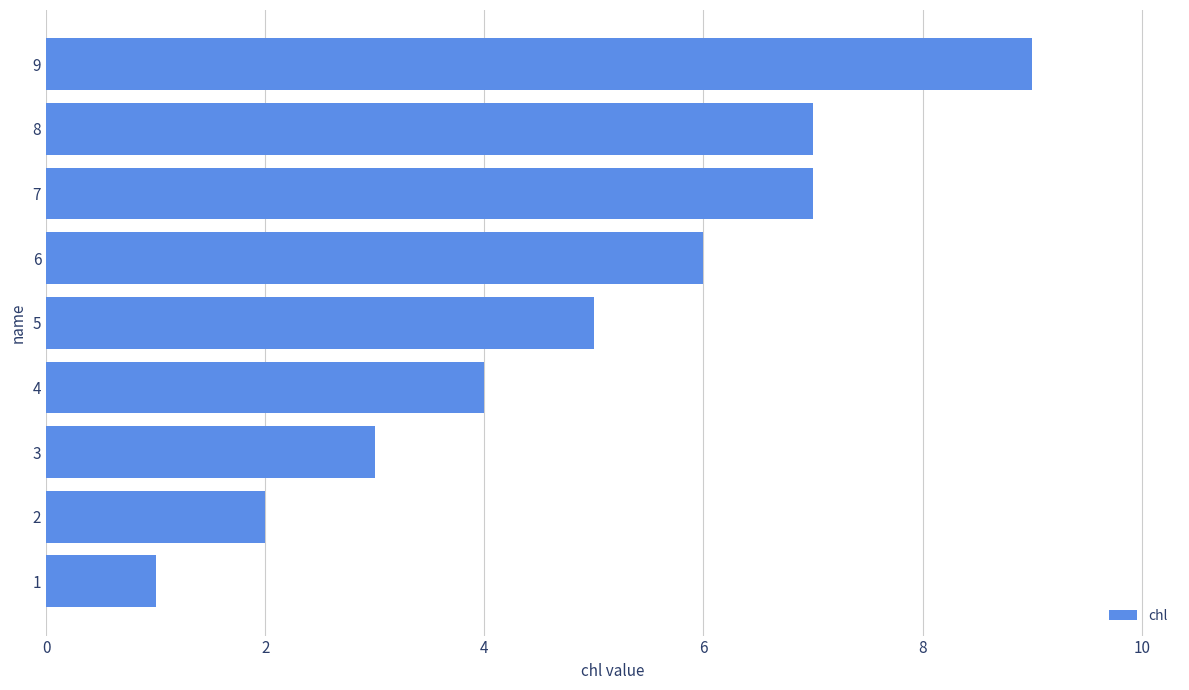

At which category does the chart reach its peak across all series?

9